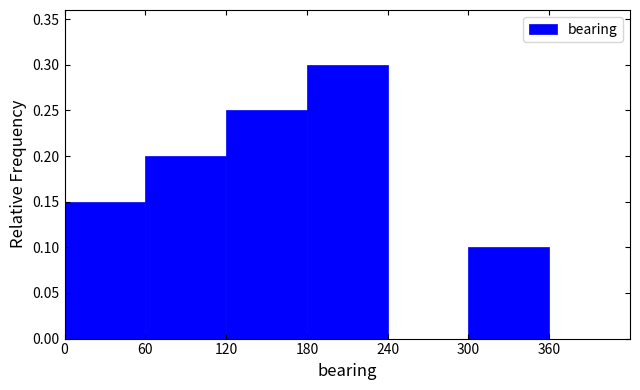

What is the height of the bar covering 120 to 180 on the x-axis? The values are not printed on the chart, so give them approximately, as read against the axis.

0.25